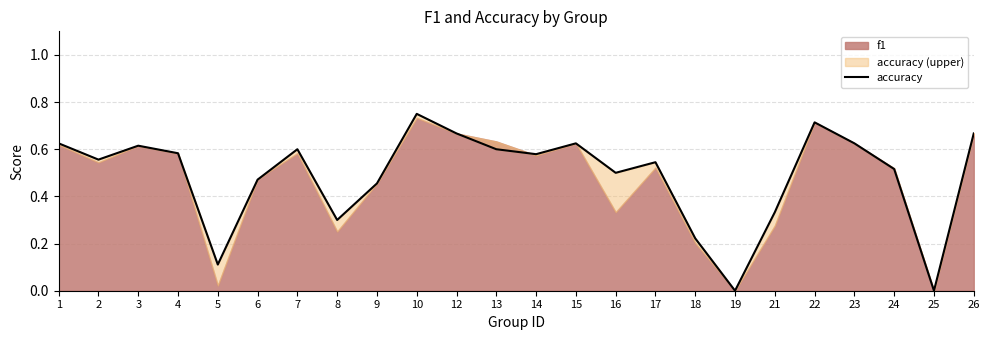

How many points are higher than both their immediate neighbors (excluding endpoints)?

6